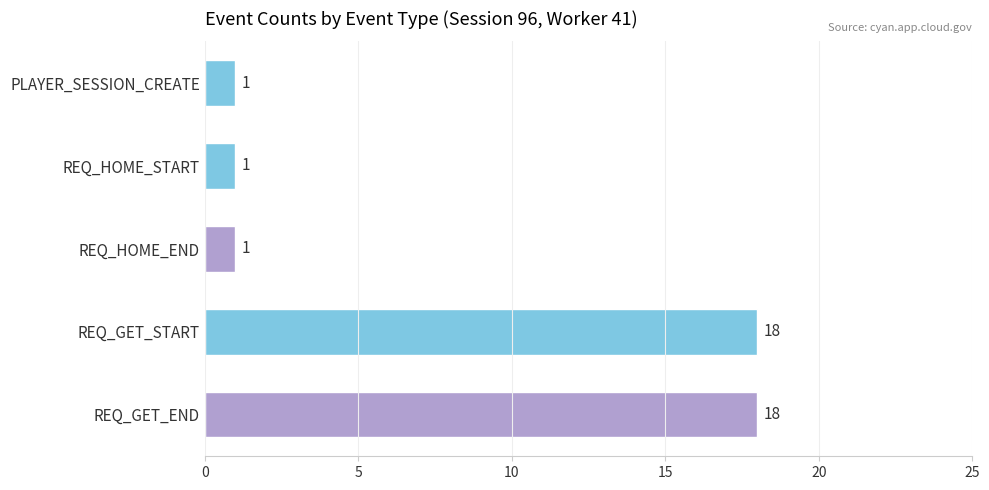

How many categories are shown in the chart?

5